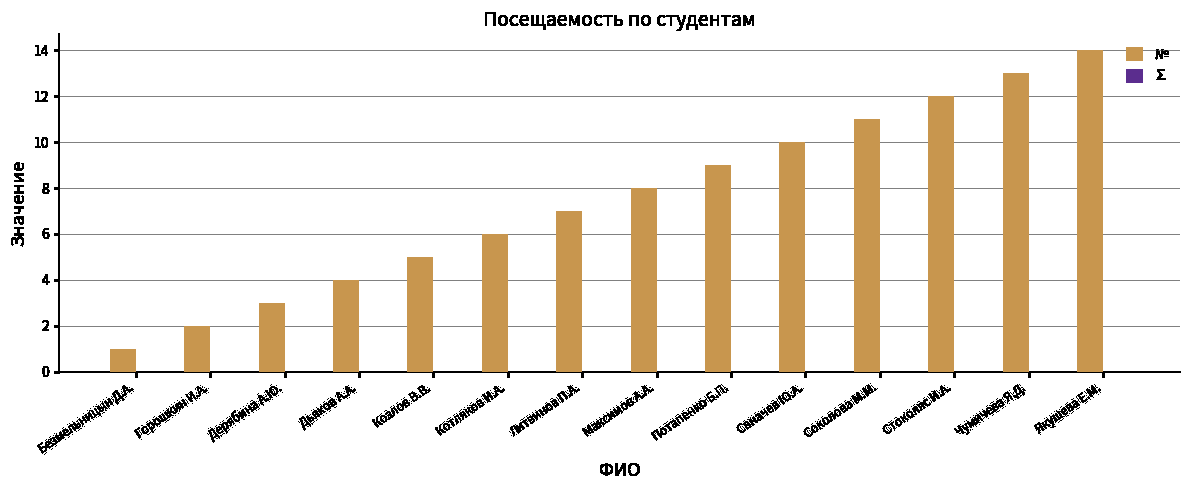

How many bars are there in total?

14